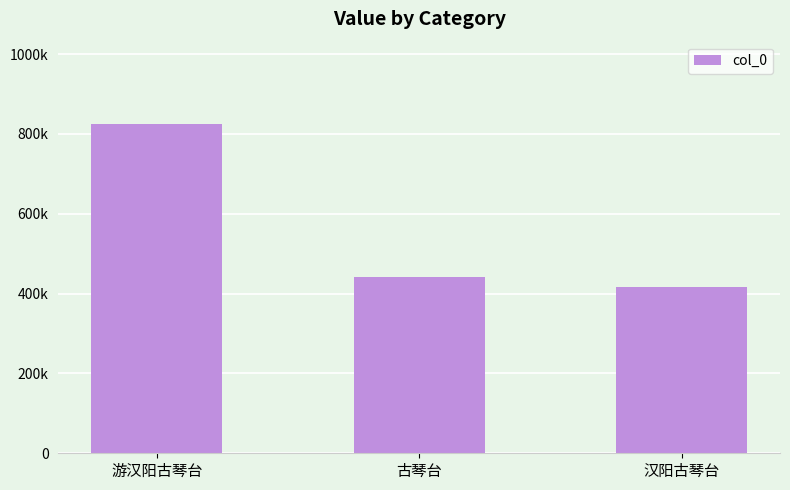

What is the sum of the values at 游汉阳古琴台 and 古琴台?

1267321